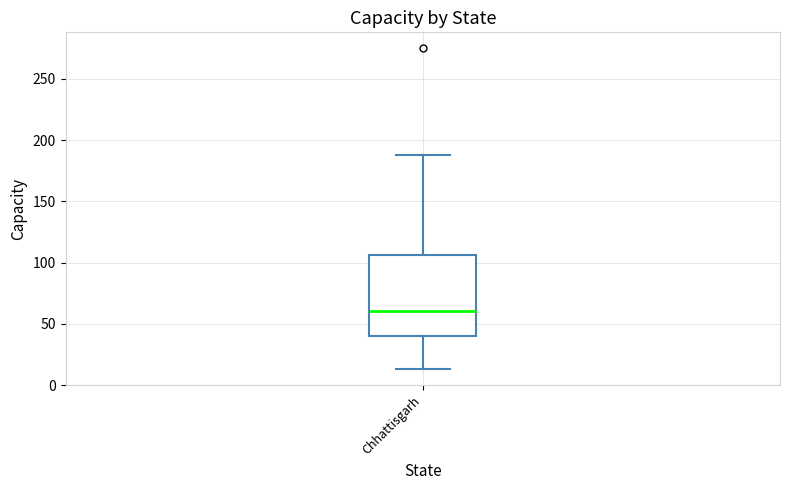

Where is the upper edge of the box for Chhattisgarh on the y-axis? The values are not printed on the chart, so give them approximately, as read against the axis.

105